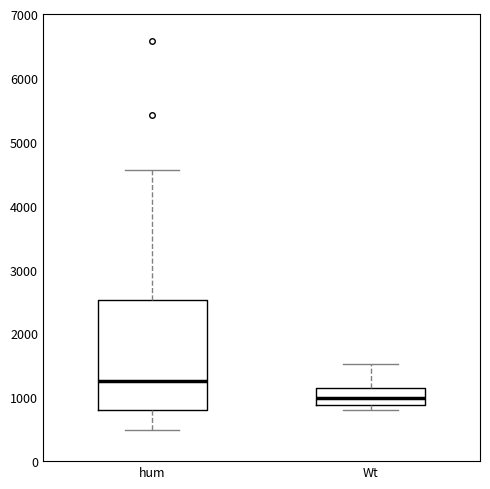

Where does the lower whisker of the box for hum end on the y-axis? The values are not printed on the chart, so give them approximately, as read against the axis.

500